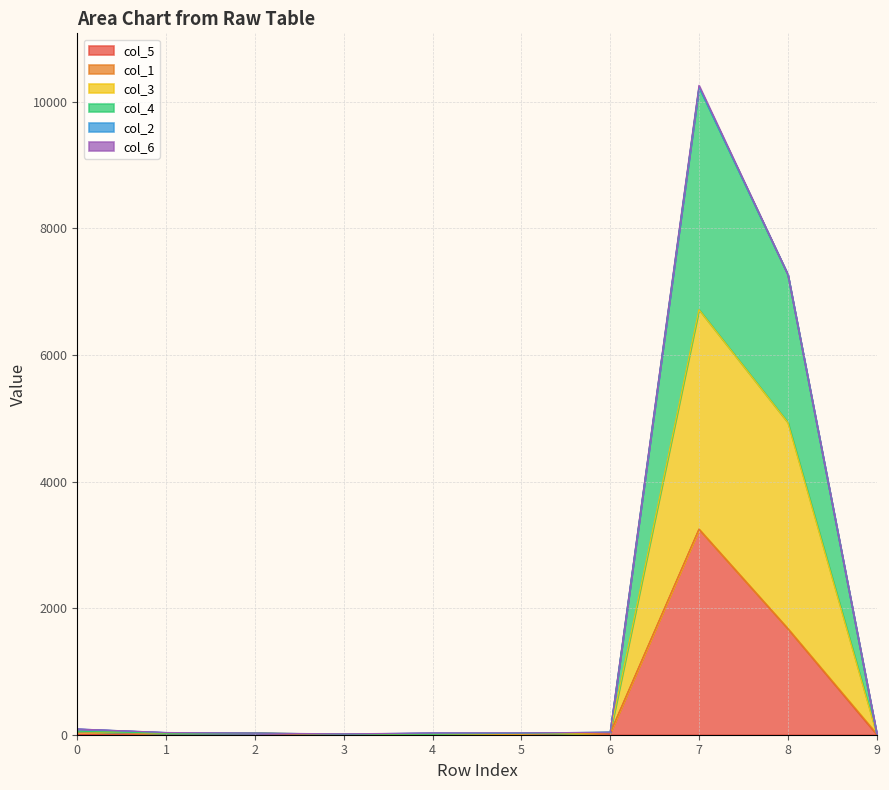

At which label does col_5 reach its minimum?

4